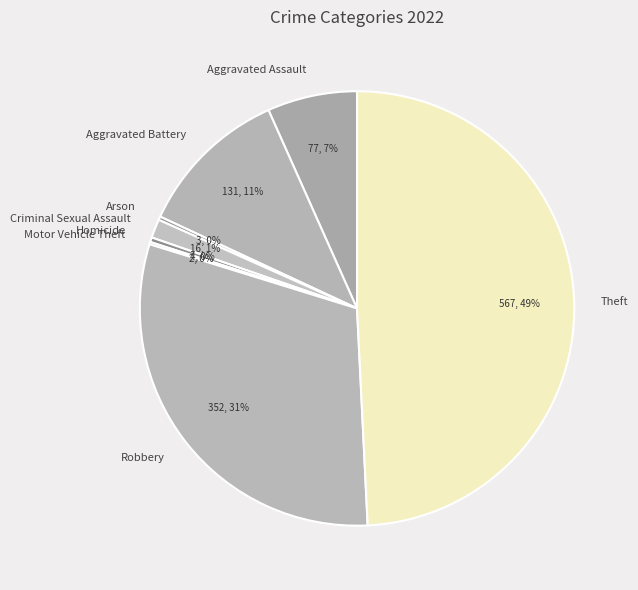

What is the largest slice in the pie chart?

Theft